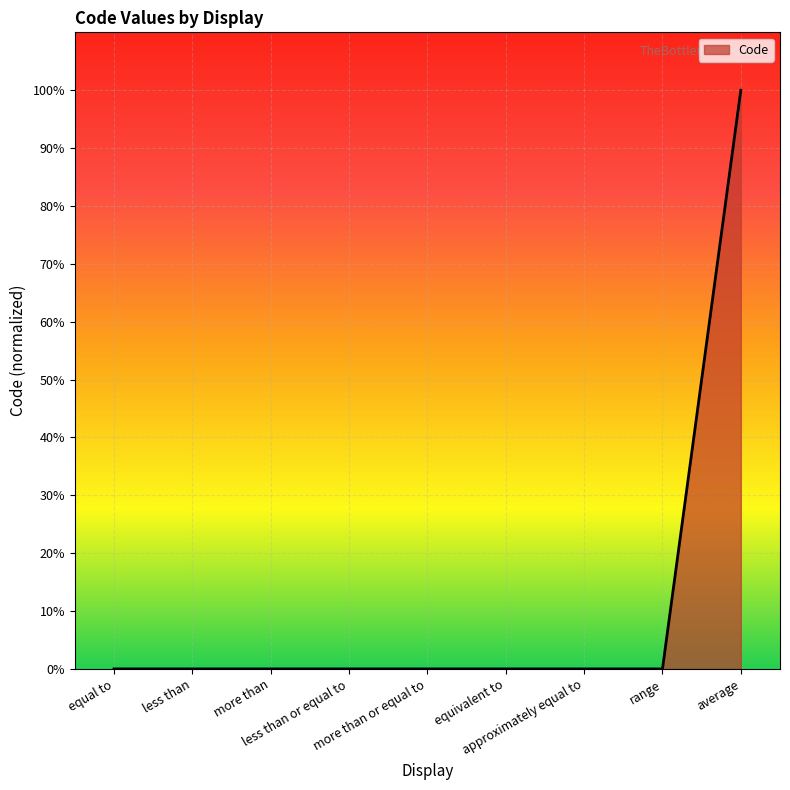

The value at more than or equal to is 0.0. True or false?

True